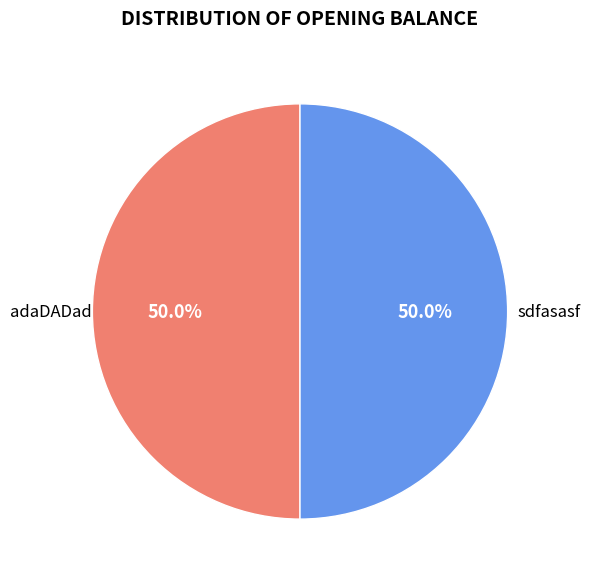

Count the number of slices in the pie.

2